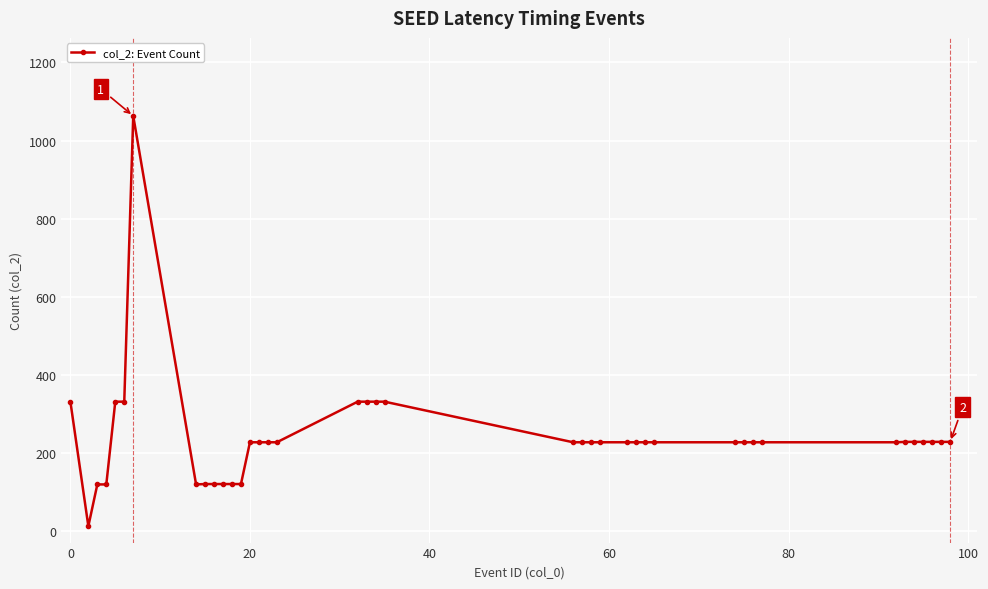

What is the value of the 32nd point from the left?

227